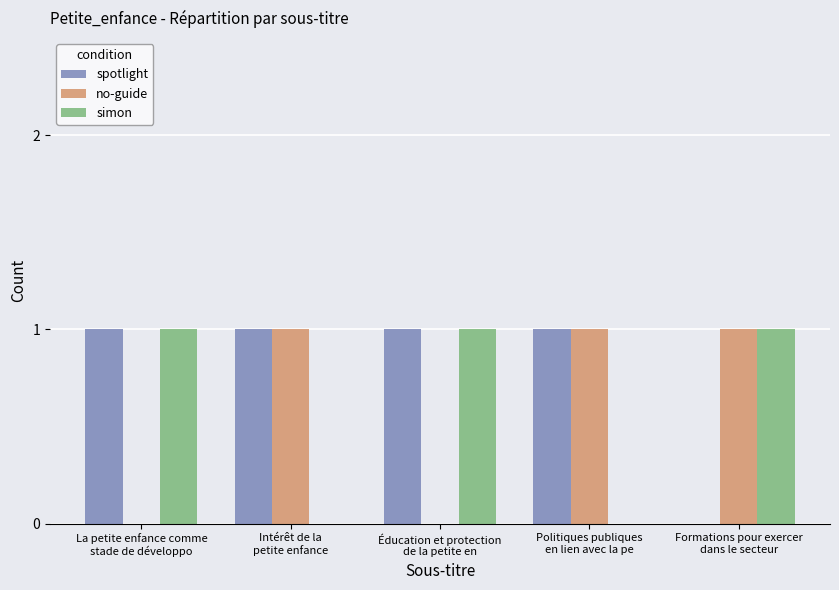

What is the maximum value shown in the chart?

1